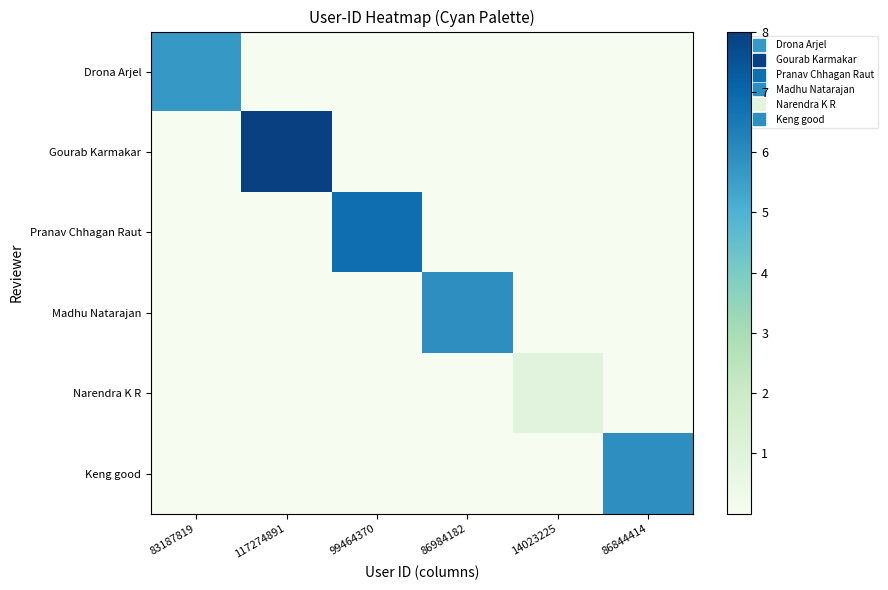

What is the greatest value displayed?

8.0